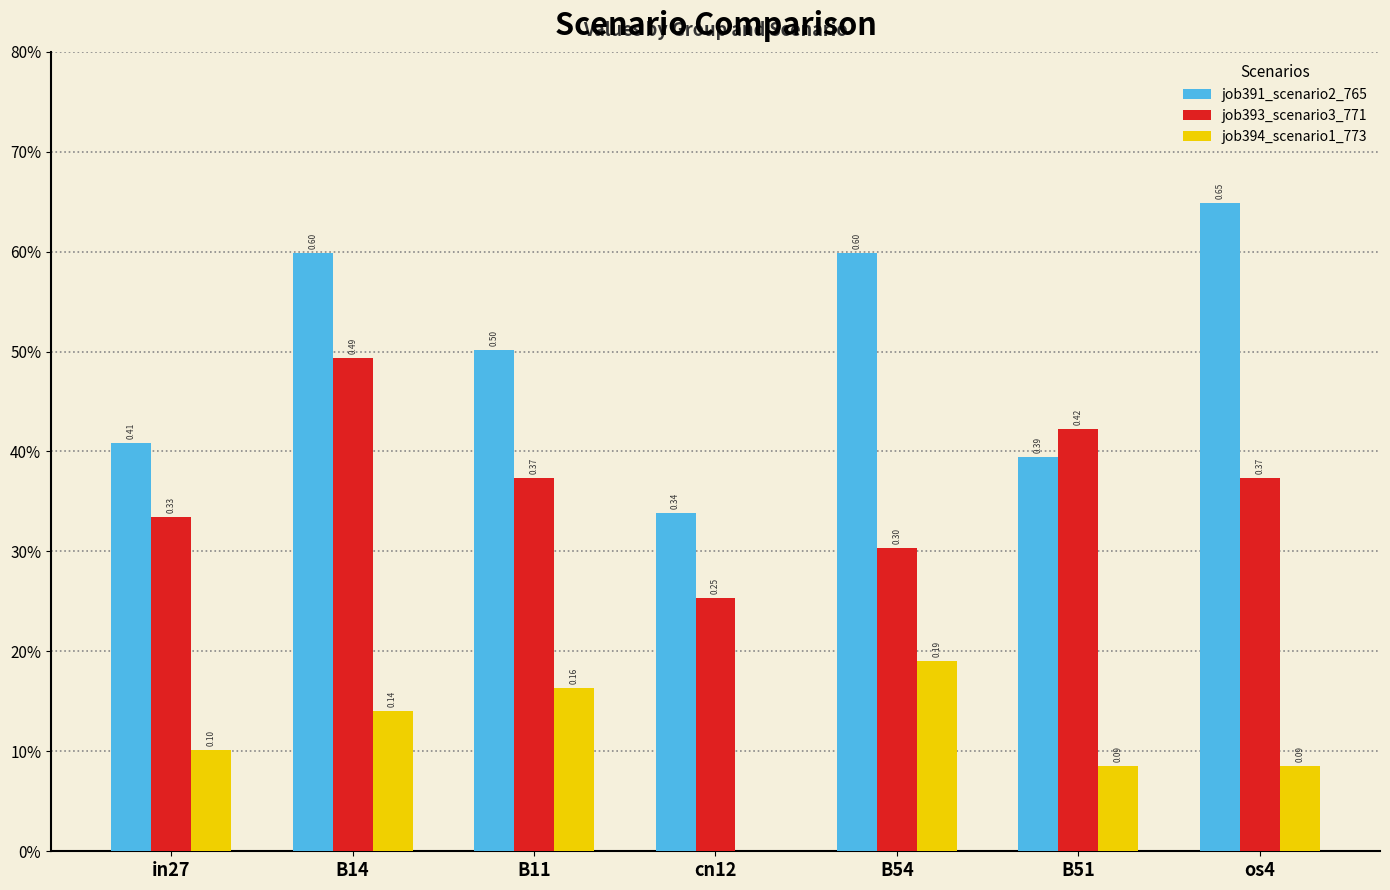

Does the chart contain stacked bars?

No